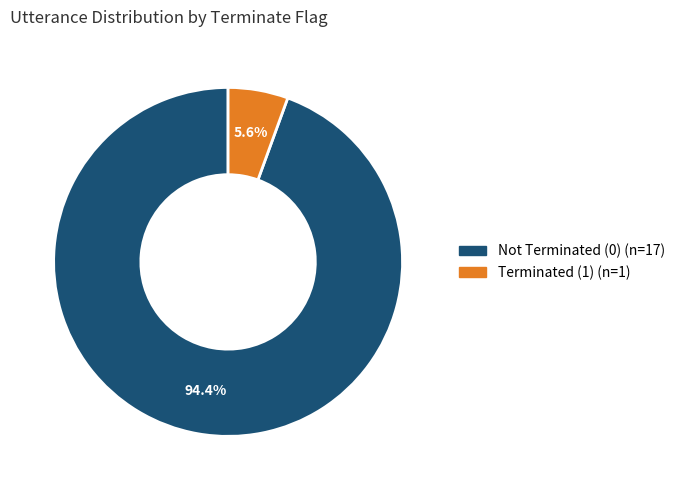

Is there any slice that represents more than half of the pie?

Yes